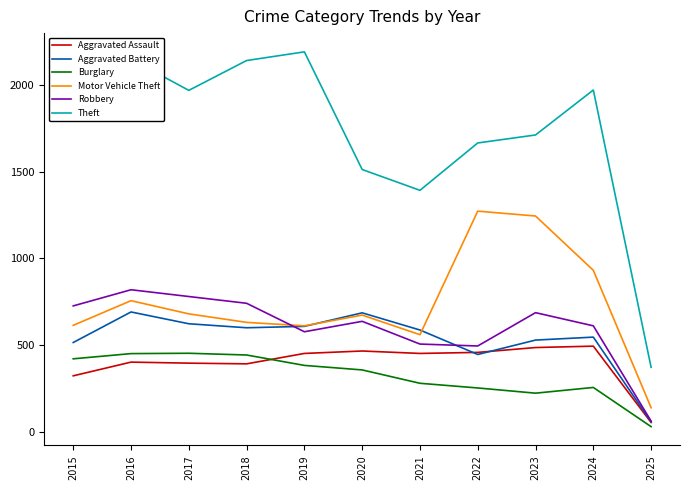

How many values in the Burglary series are below 357?

5